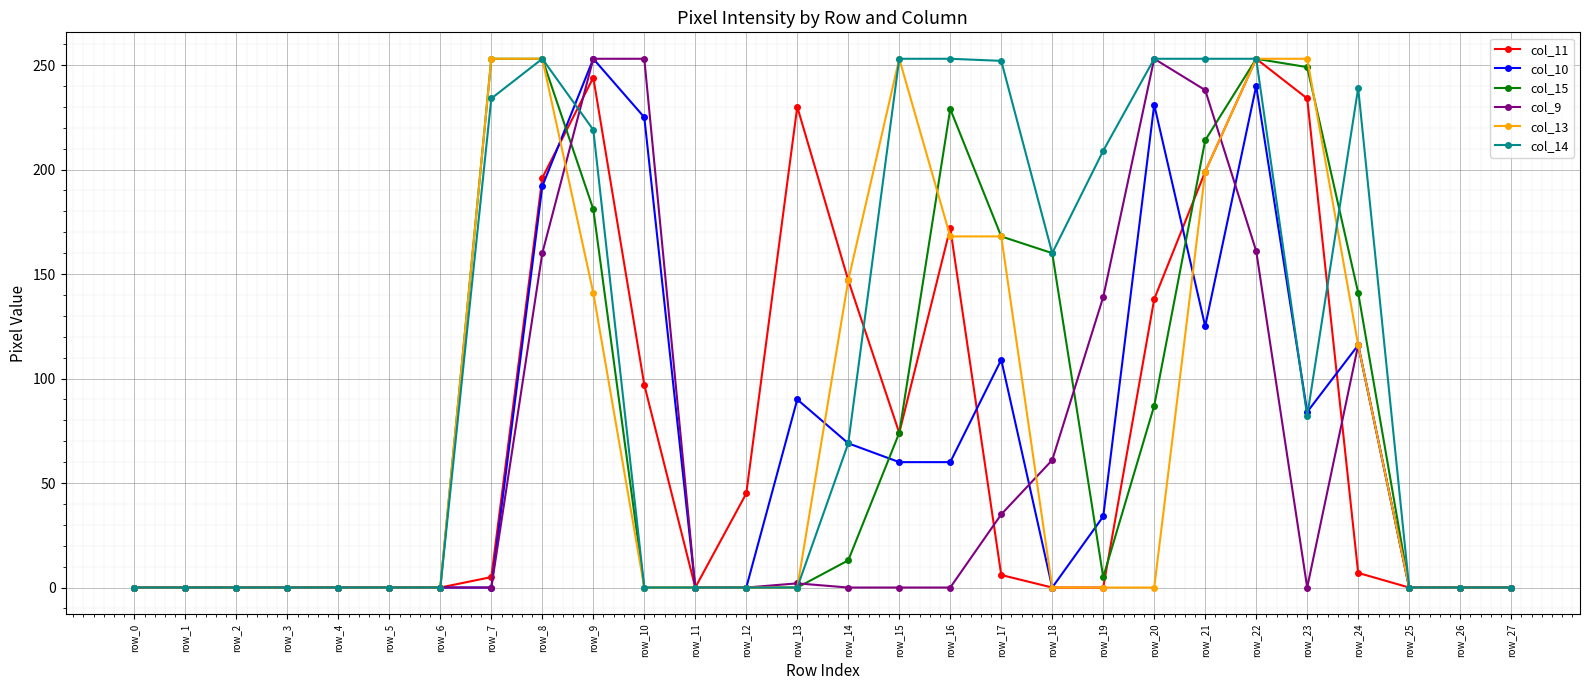

Does the chart have visible grid lines?

Yes